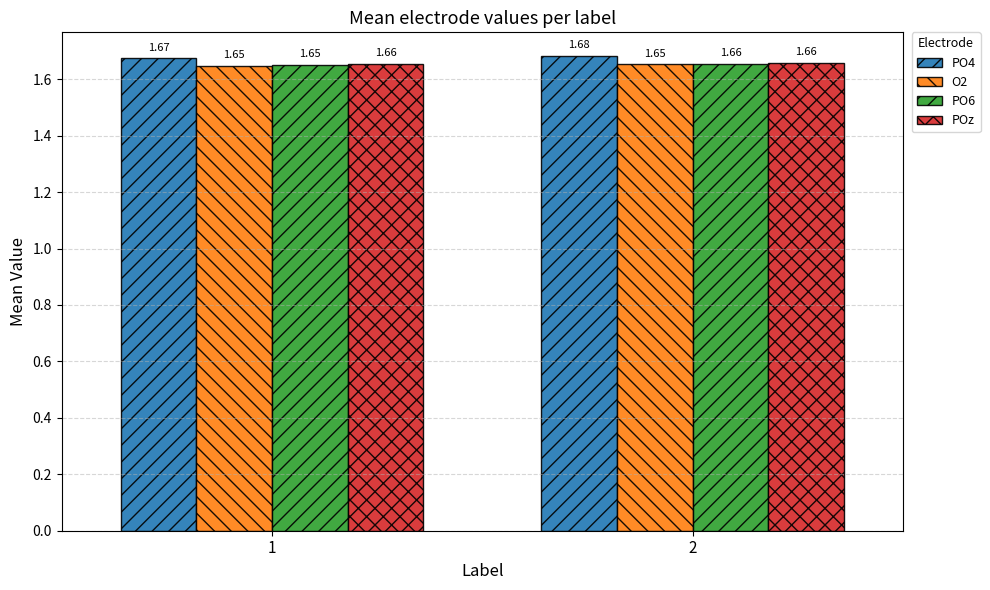

Rank the categories by PO6 value from lowest to highest.

1, 2